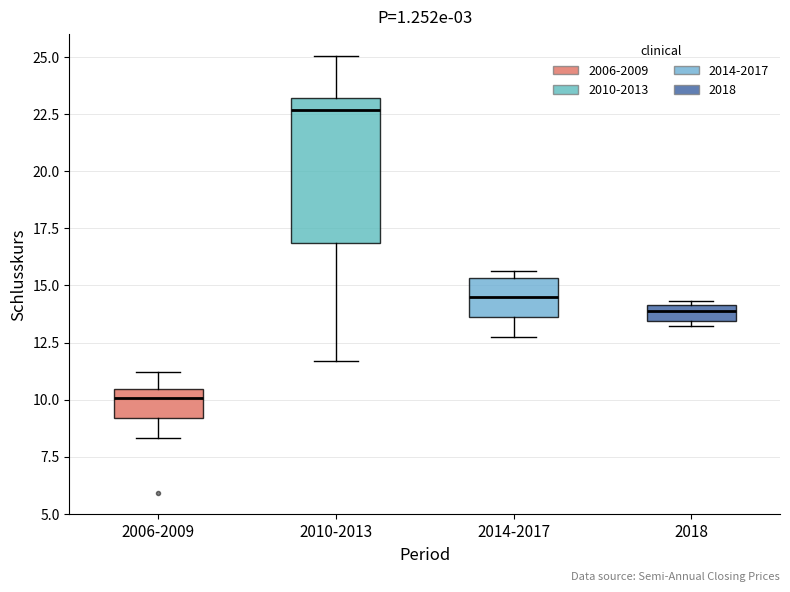

Which box has the highest median line?

2010-2013